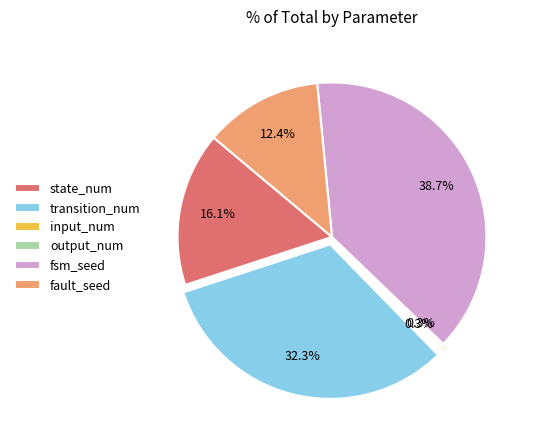

What is the largest slice in the pie chart?

fsm_seed